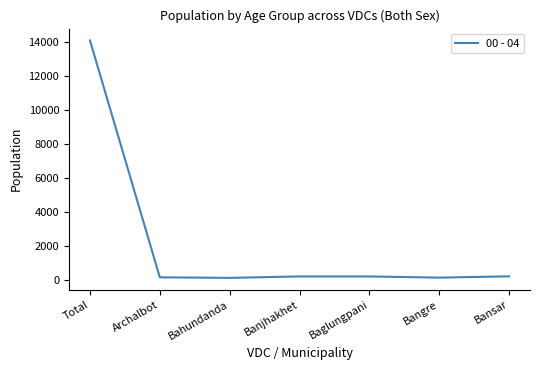

Which has a higher value, Archalbot or Total?

Total